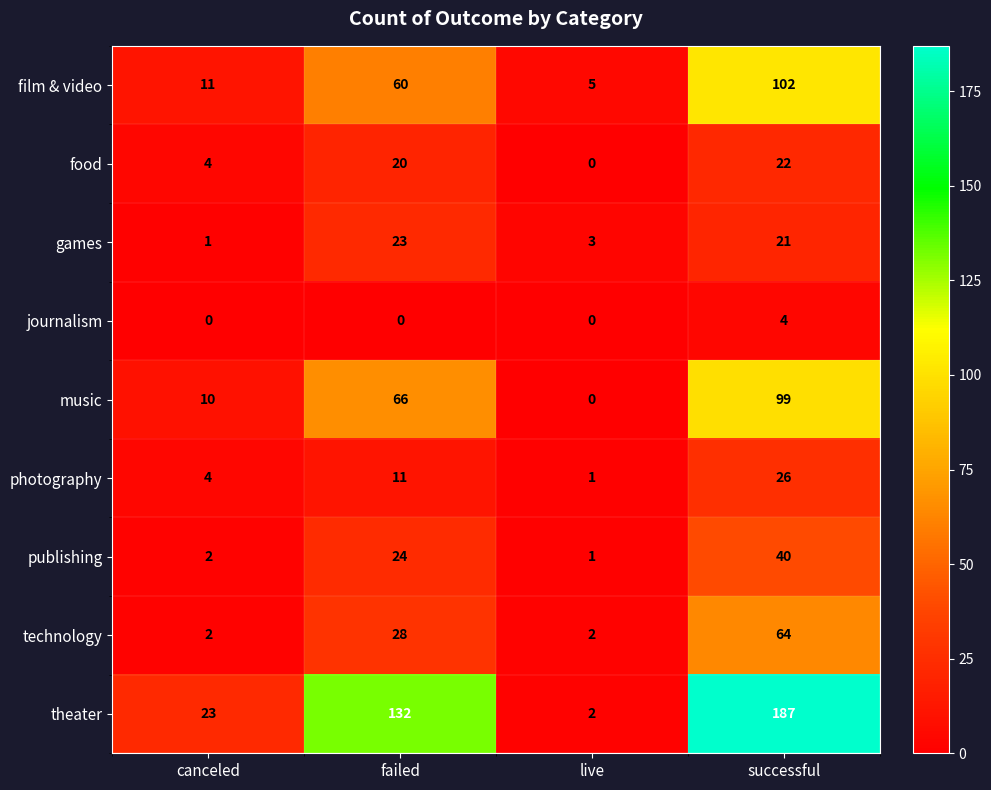

Where is theater nearest to the value 94?

failed